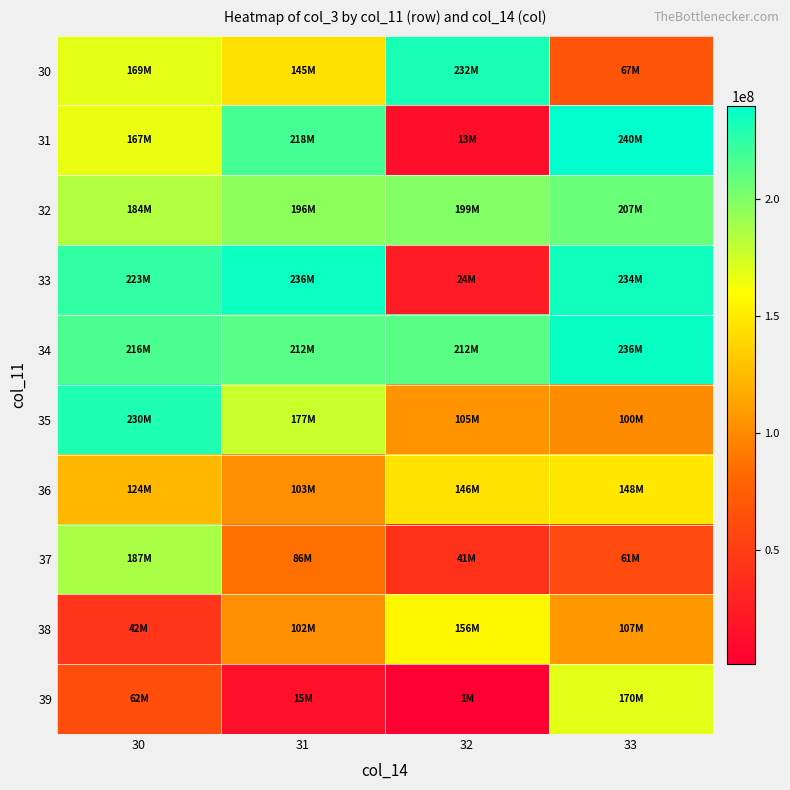

Reading left to right, extract all data points from this chart.

30: 30=168595296	31=144685304	32=231550296	33=67439152
31: 30=166720656	31=217763144	32=12514208	33=240058688
32: 30=184456648	31=196013688	32=199349000	33=207296888
33: 30=223327088	31=235567392	32=23937920	33=233834208
34: 30=216191096	31=212202800	32=212022168	33=236354552
35: 30=229809288	31=177243120	32=105033968	33=100310736
36: 30=123868752	31=102644800	32=145514912	33=147665160
37: 30=186998544	31=86070936	32=41092480	33=60522648
38: 30=42222872	31=101955528	32=156241312	33=106634408
39: 30=61990648	31=15064688	32=1076256	33=170013272